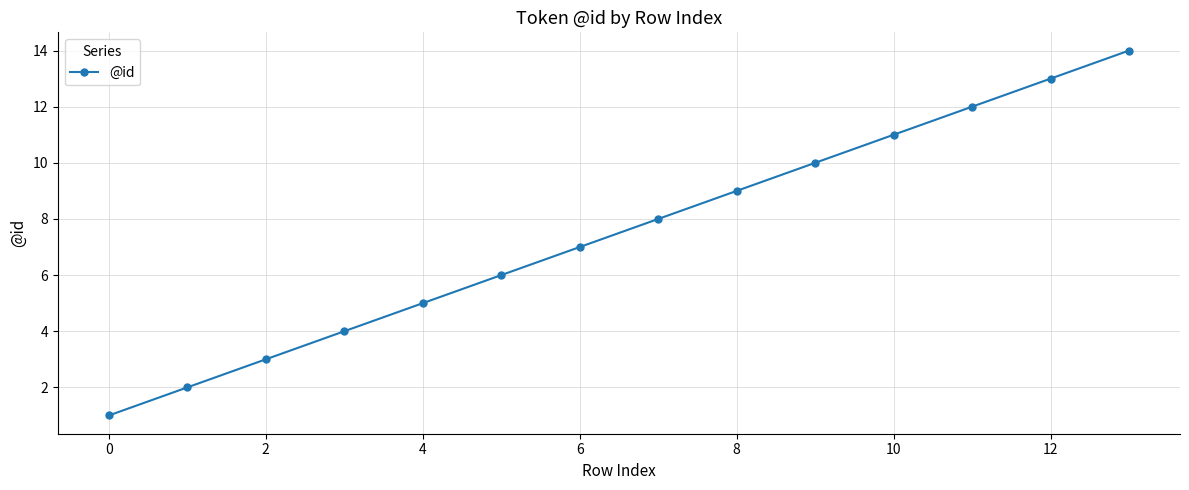

What is the average value?

8